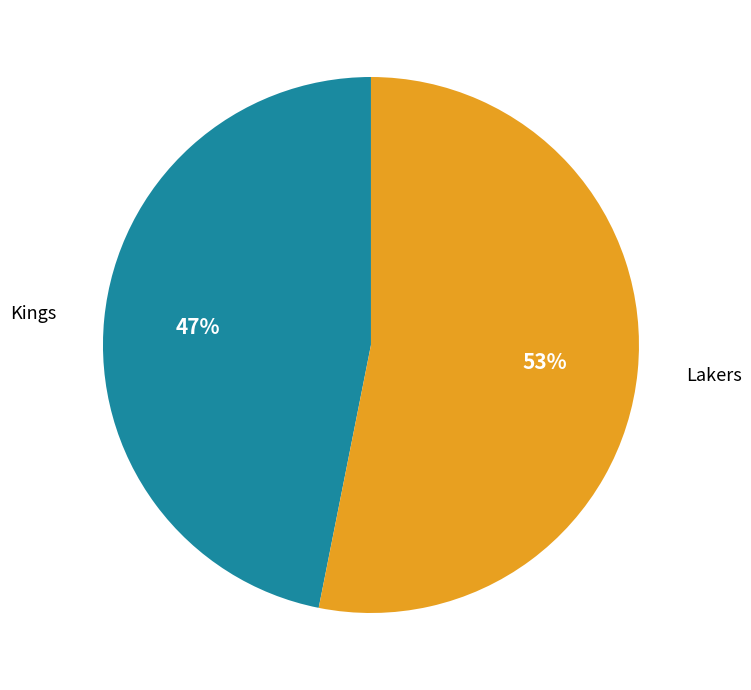

Is the sum of Lakers and Kings greater than half?

Yes